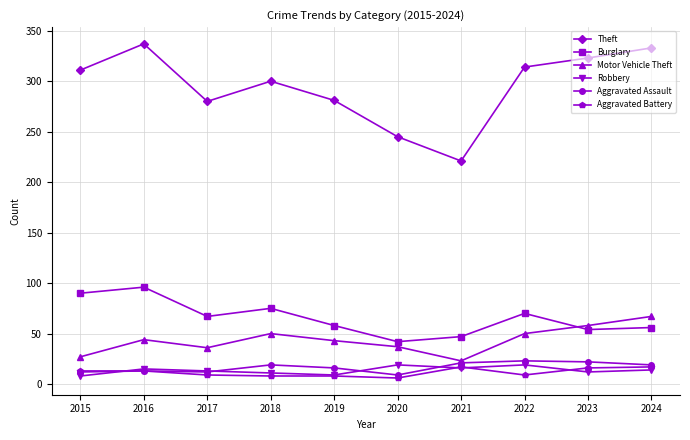

How many lines are shown in the chart?

6